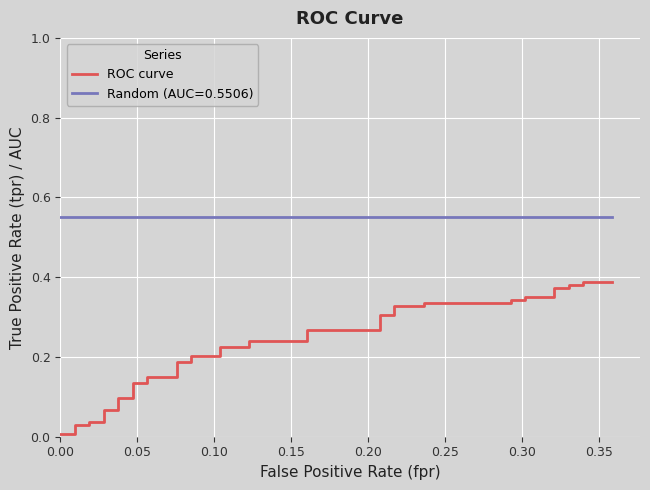

Reading left to right, what are all the values shown in this chart?

0.0	0.0	0.0	0.0	0.0	0.0	0.1	0.1	0.1	0.1	0.1	0.1	0.1	0.1	0.2	0.2	0.2	0.2	0.2	0.2	0.2	0.2	0.3	0.3	0.3	0.3	0.3	0.3	0.3	0.3	0.3	0.3	0.4	0.4	0.4	0.4	0.4	0.4	0.4	0.4